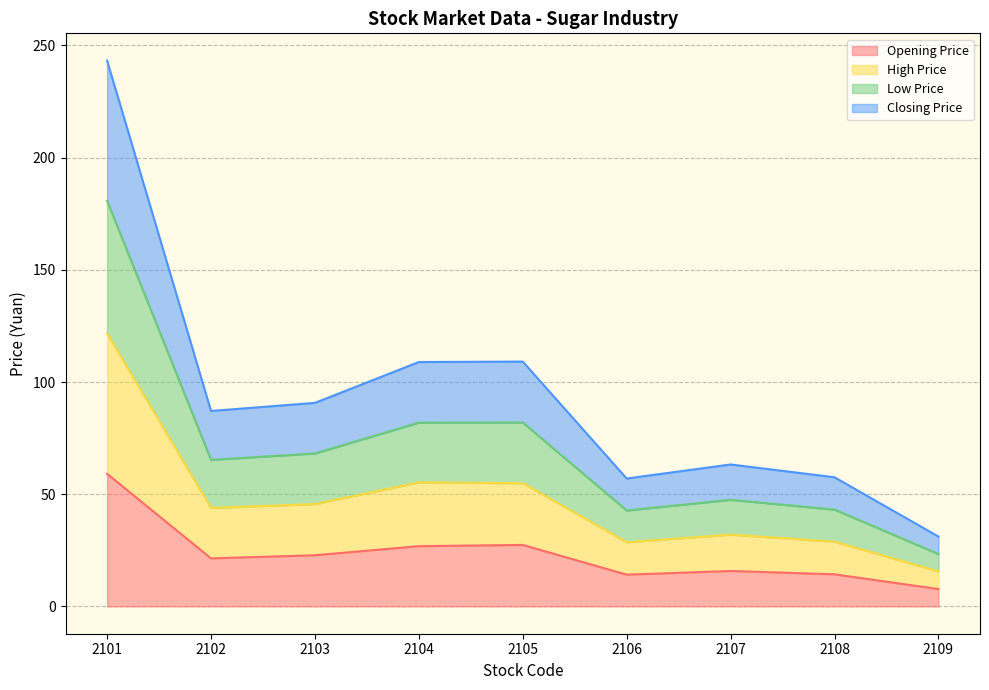

What is the minimum value for Opening Price?

7.7